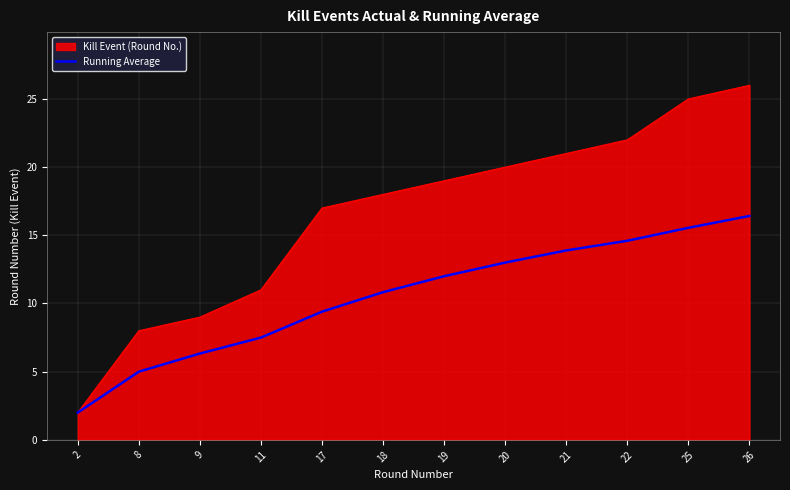

Does the chart have visible grid lines?

Yes